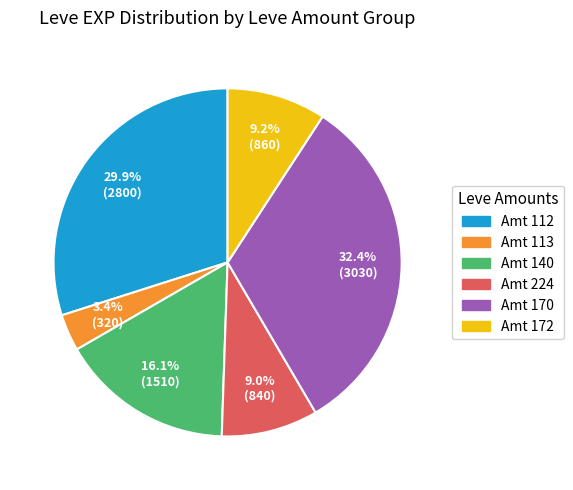

Is there a majority slice in this chart?

No